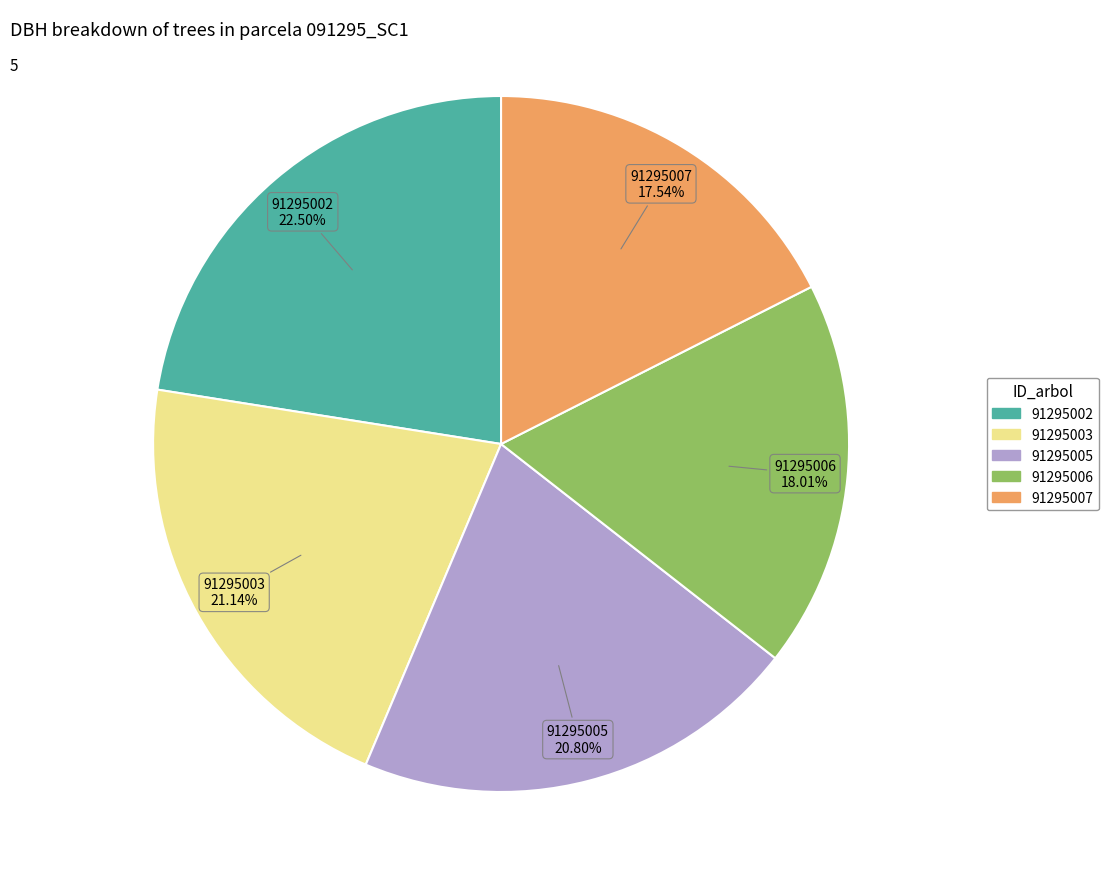

What is the ratio of the value at 91295007 to the value at 91295005?

0.8